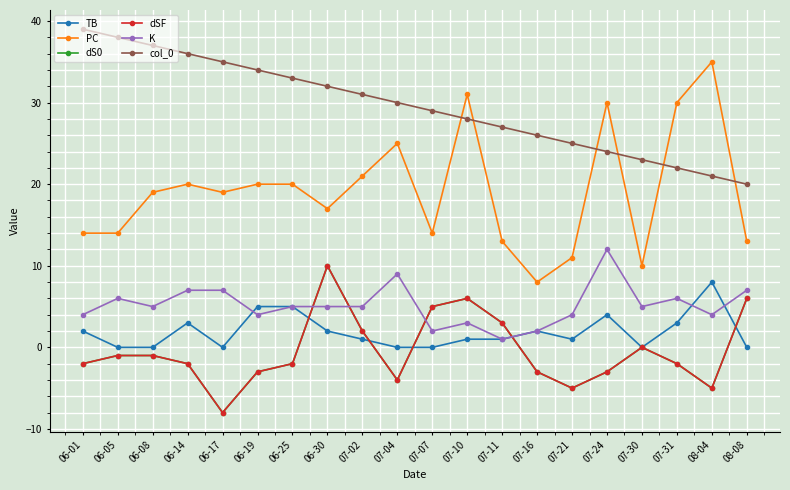

After their last crossing, which series has the higher values: TB or dS0?

dS0